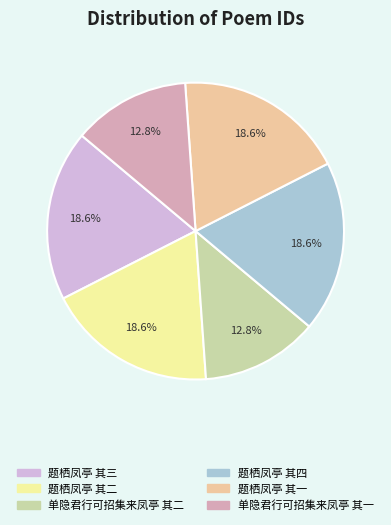

How many segments does this pie chart have?

6